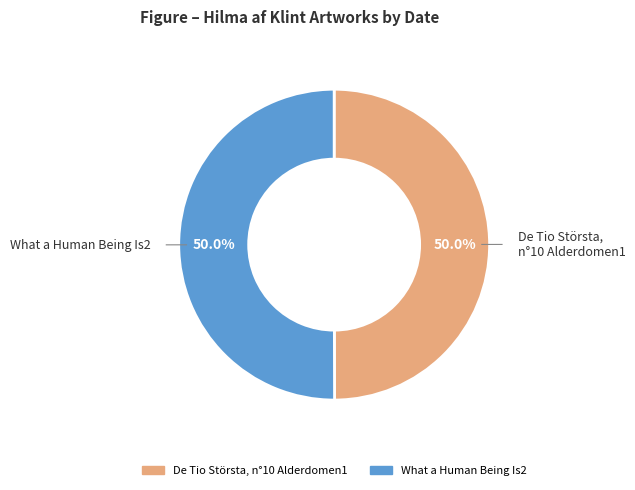

Approximately how many times larger is the value at De Tio Största, n°10 Alderdomen1 compared to What a Human Being Is2?

1.0